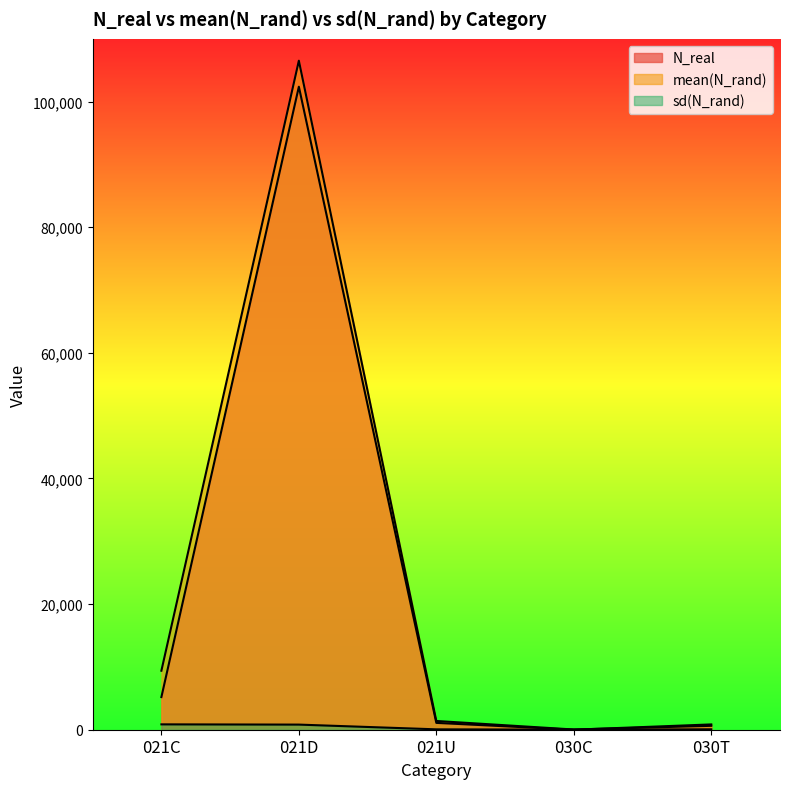

What is the difference between the second highest and second lowest values in the N_real series?

4354.0